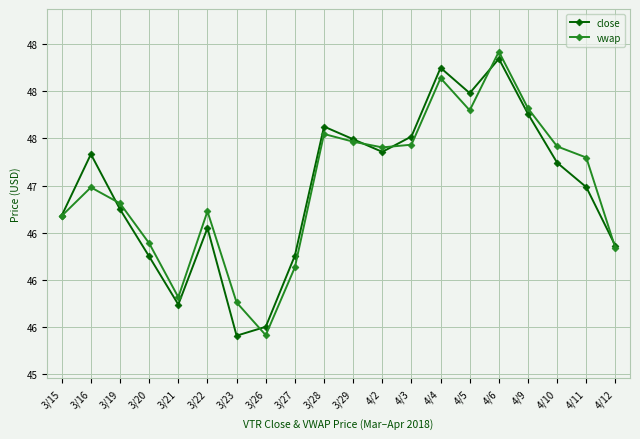

True or false: vwap and close cross at least once.

True